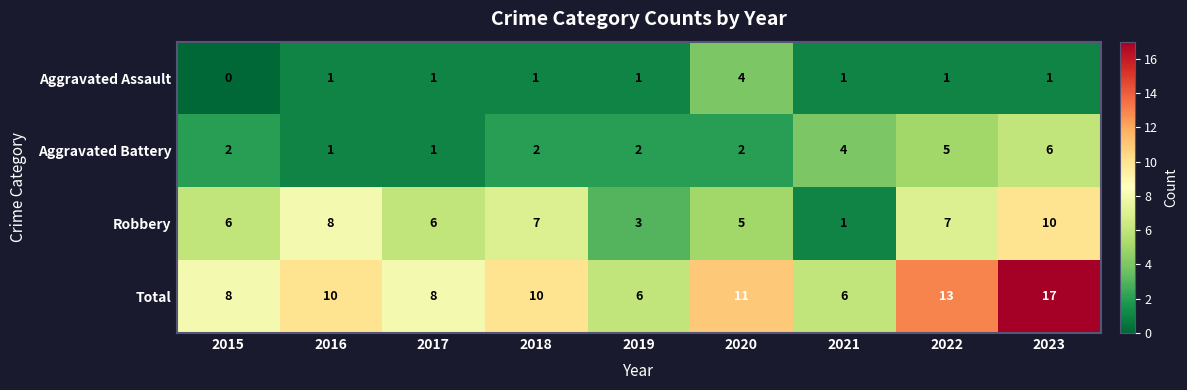

What is the greatest value displayed?

17